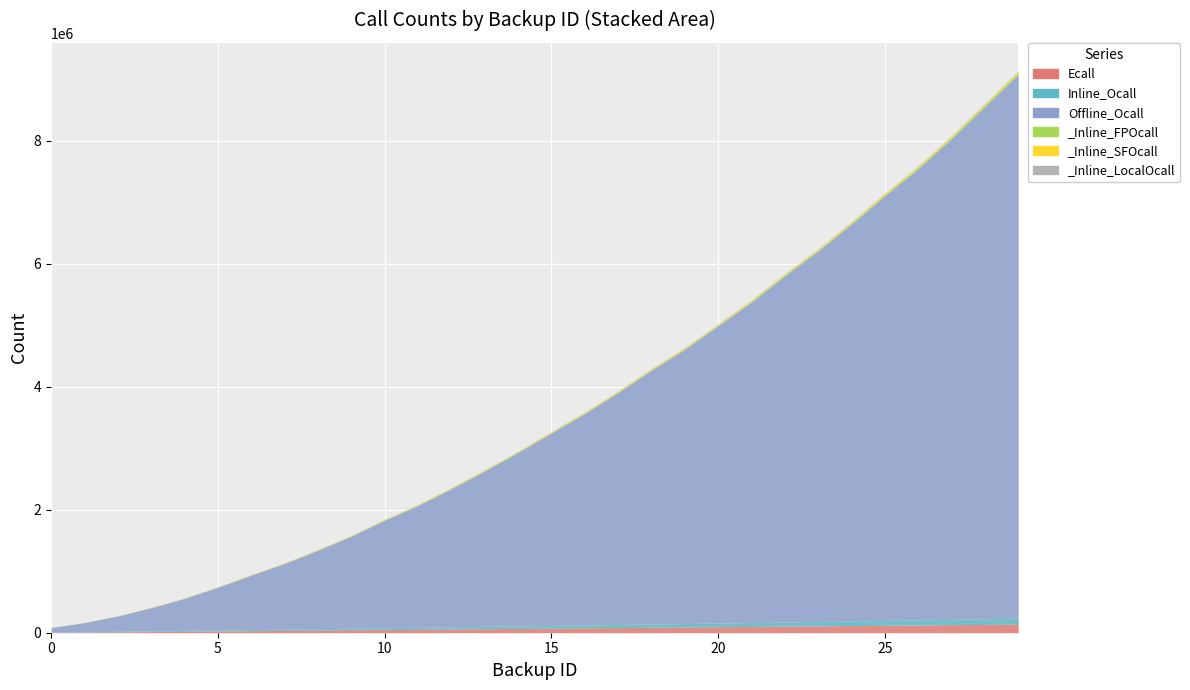

At which category is the sum across all series the highest?

29